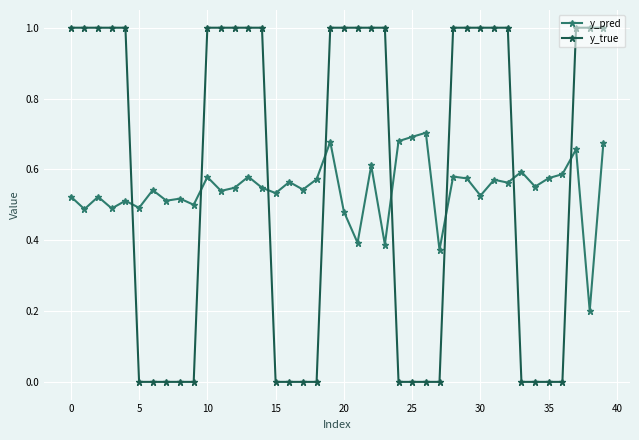

How many times do y_pred and y_true cross each other?

8